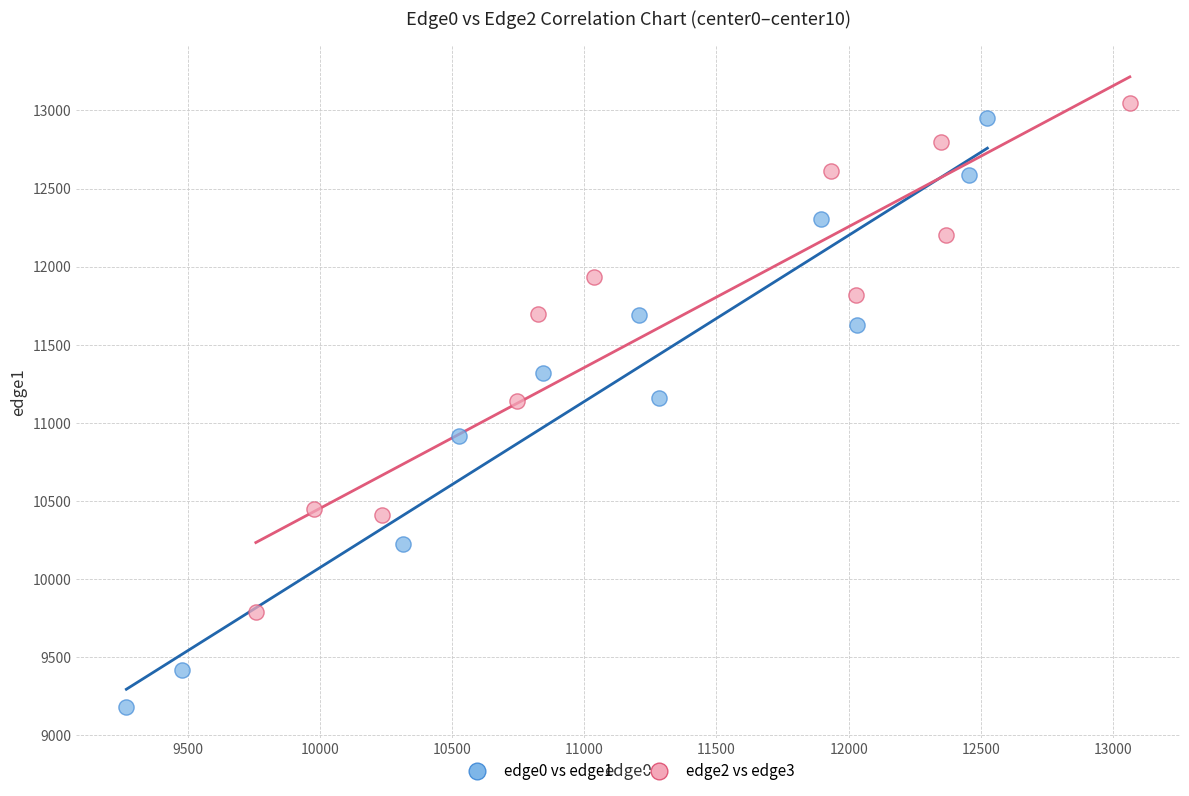

Which series contains the lowest Y value?

edge0 vs edge1